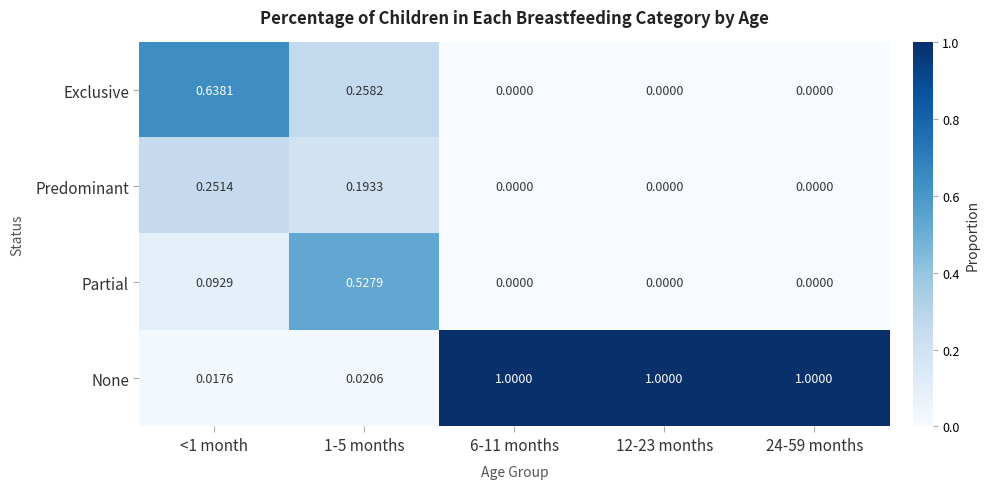

Which series has the widest spread of values?

None